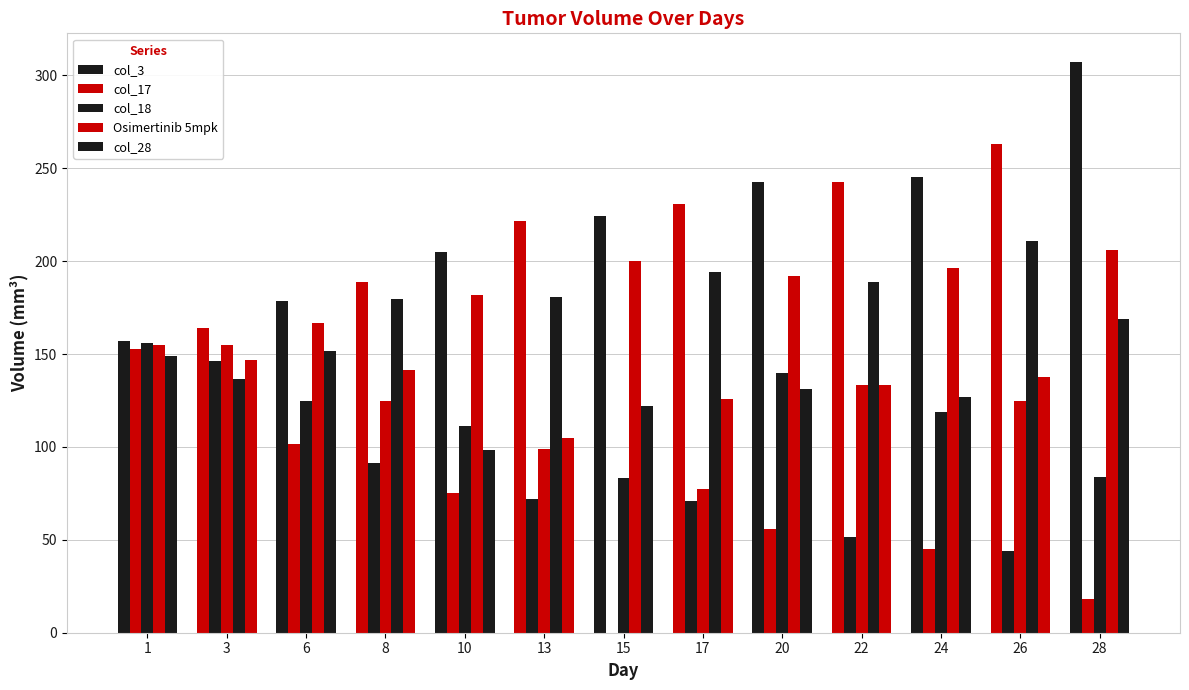

List the series in order of their peak value, highest first.

col_3, Osimertinib 5mpk, col_28, col_18, col_17